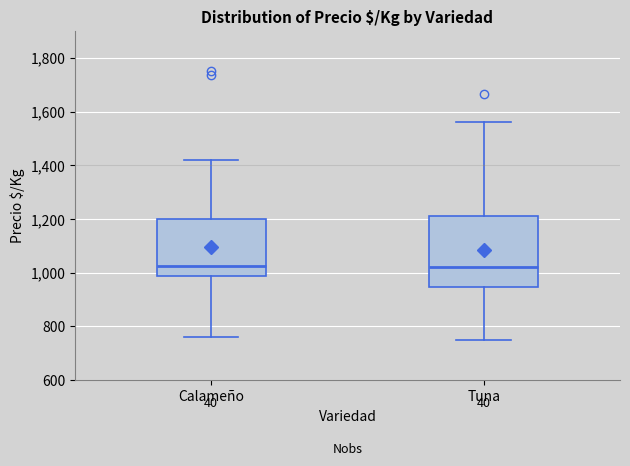

Reading left to right, read every box against the y-axis: the position of its median line, the range the box covers, and the ends of its whiskers. The values are not printed on the chart, so give them approximately, as read against the axis.

Calameño: median 1020, box 980 to 1200, whiskers 760 to 1420
Tuna: median 1020, box 940 to 1220, whiskers 760 to 1560